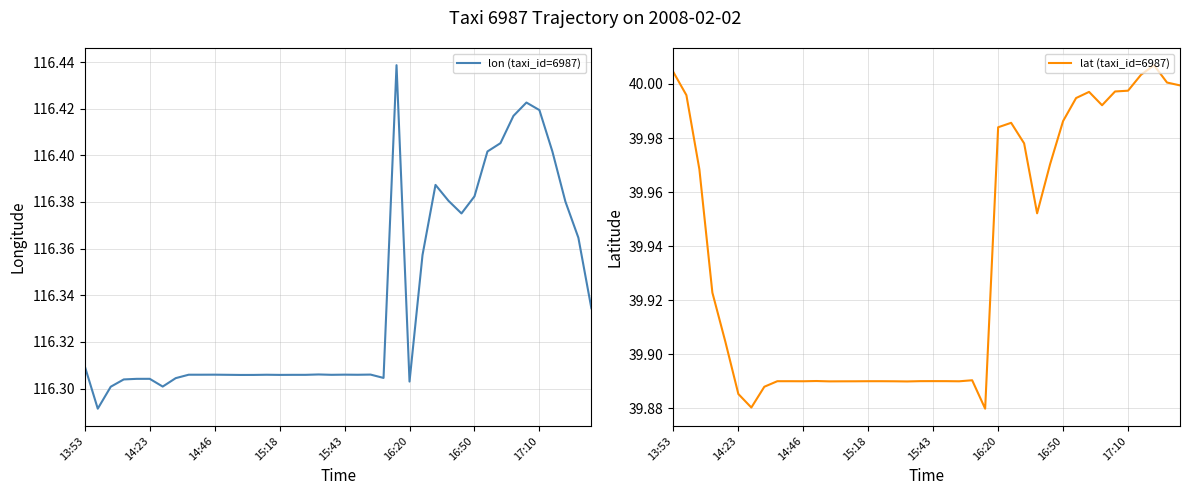

Which series has the widest spread of values?

lon (taxi_id=6987)